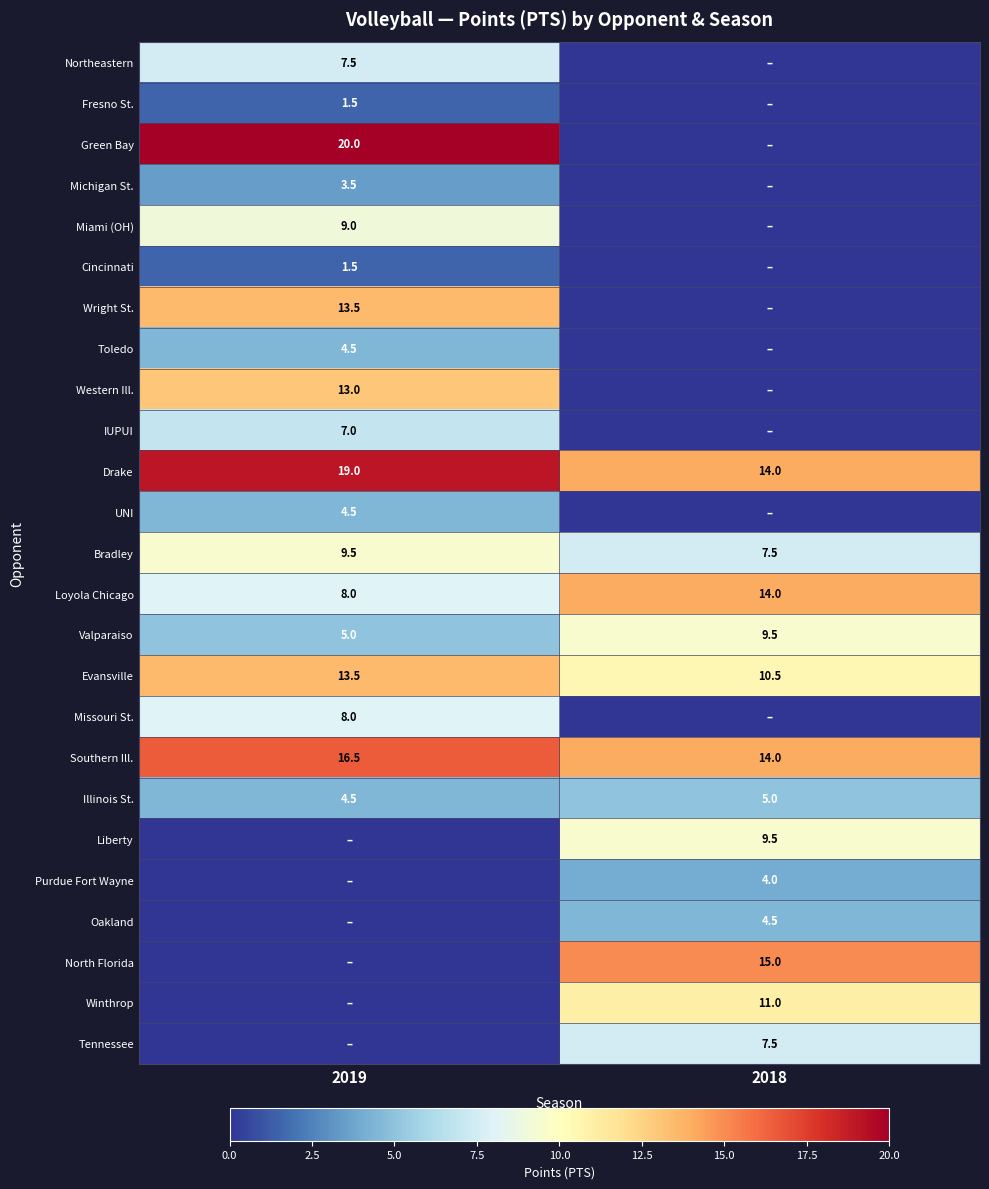

Is it true that Drake equals 14.0 at 2018?

True